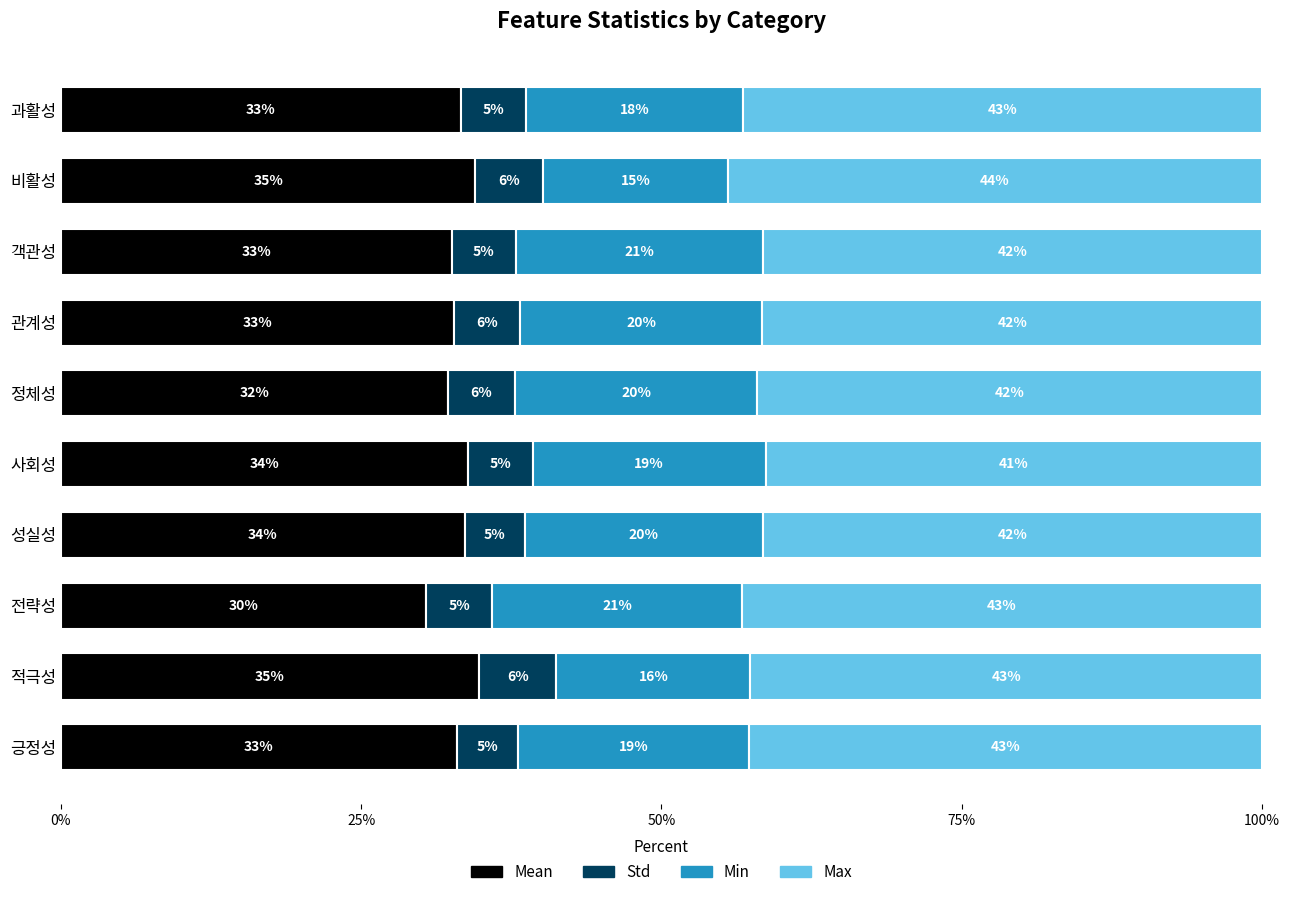

What is the lowest value of the Mean series?

30.4